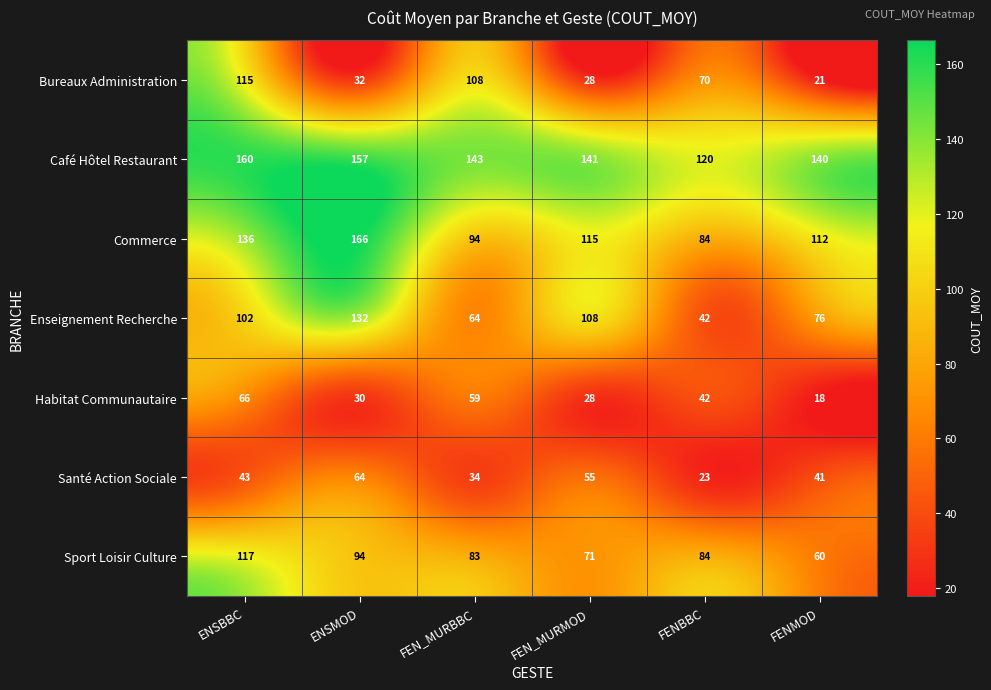

Which label corresponds to the smallest value in the chart?

FENMOD